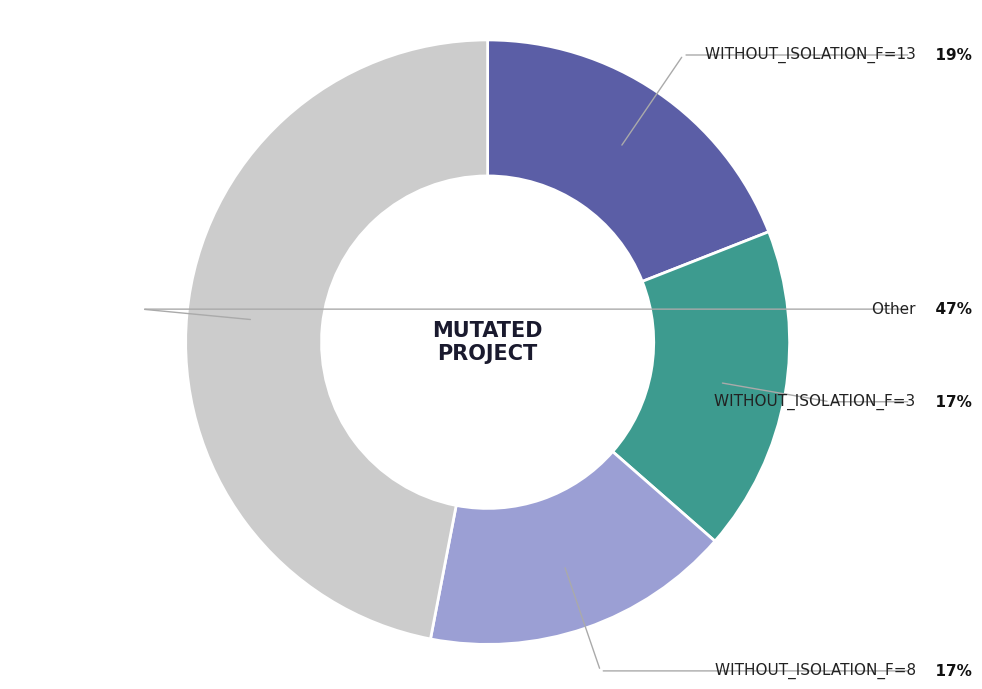

Is there a majority slice in this chart?

No